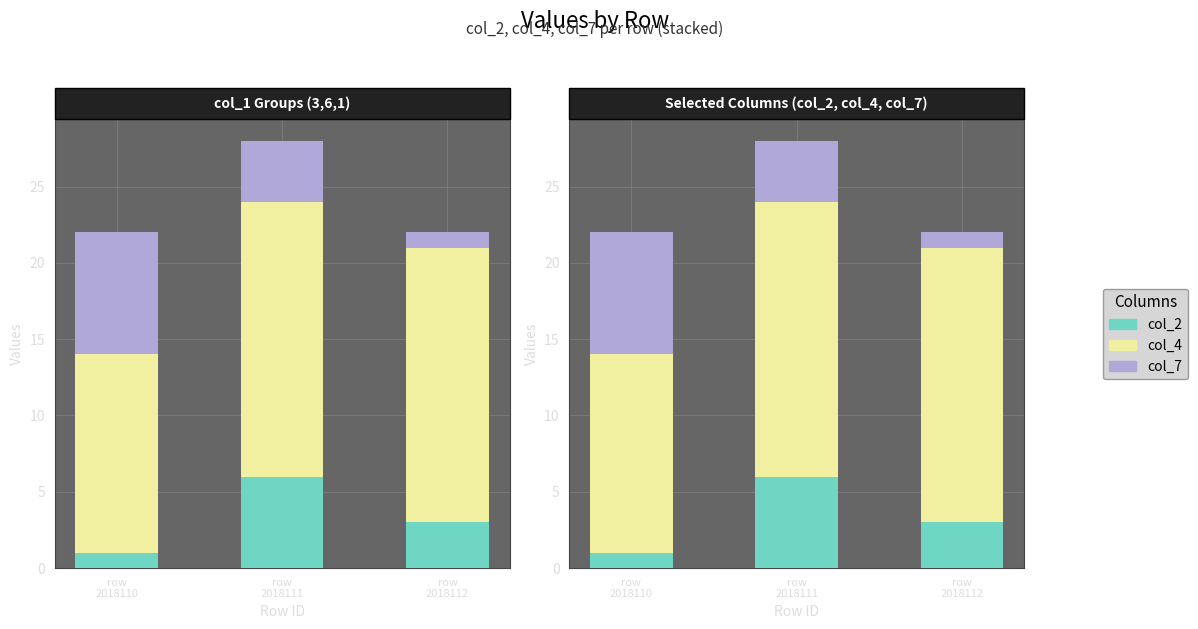

The col_4 series shows 22 at row
2018110. True or false?

False